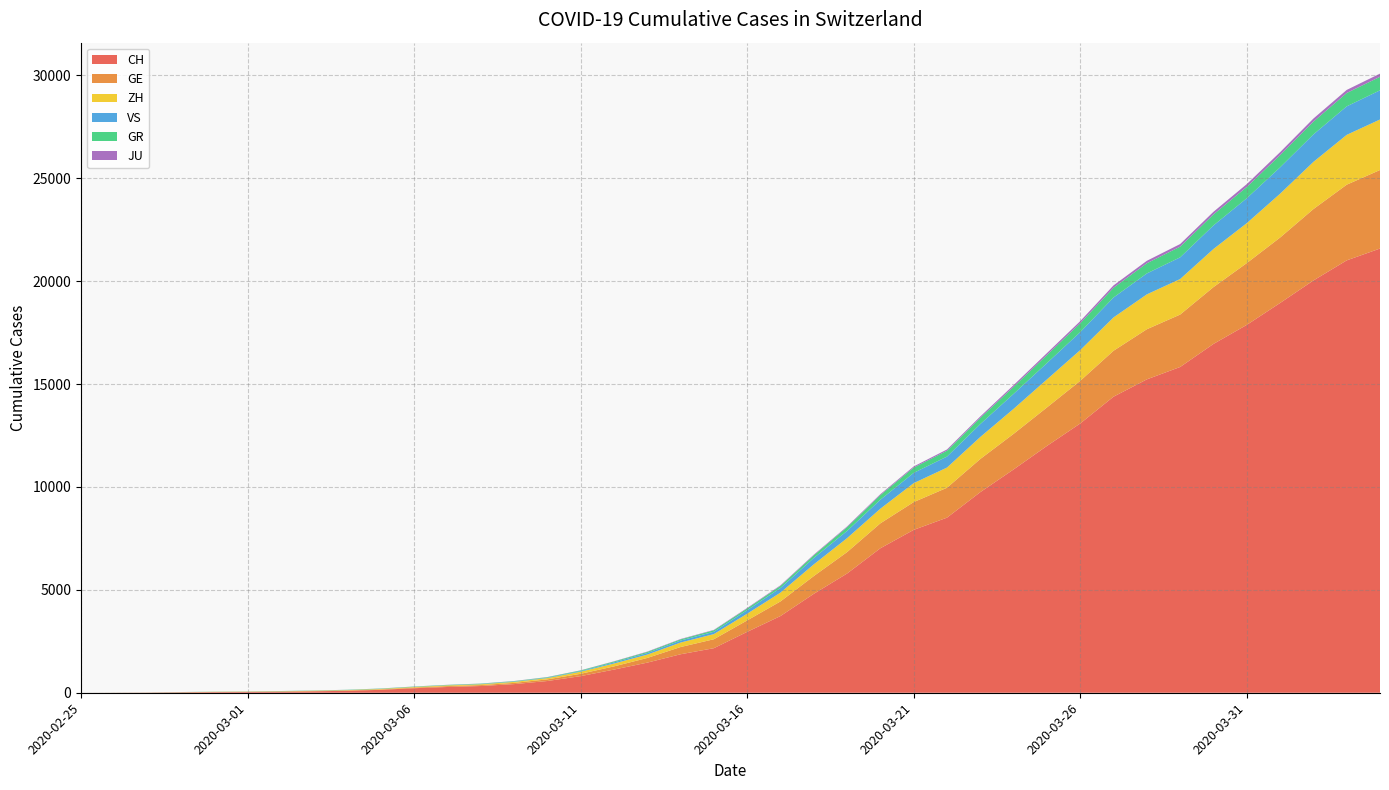

Reading right to left, transcribe all the data shown in this chart.

CH: 21587	21011	20034	18940	17876	16951	15831	15229	14388	13085	11994	10853	9749	8509	7915	7022	5794	4807	3727	2959	2165	1870	1463	1125	807	570	419	327	280	219	142	97	69	50	36	30	20	8	4	0
GE: 3816	3678	3469	3180	3003	2761	2547	2436	2231	2073	1870	1729	1611	1453	1350	1212	1041	863	710	556	435	351	227	155	114	80	60	45	43	30	20	16	14	11	10	9	5	1	1	0
ZH: 2455	2422	2294	2130	1941	1853	1727	1695	1621	1494	1362	1216	1070	981	922	711	679	568	429	326	250	218	163	140	101	62	49	40	34	29	23	15	13	10	7	6	2	2	0	0
GR: 657	649	622	592	547	535	519	495	474	433	393	343	300	284	258	226	182	128	101	84	71	56	53	43	31	22	18	18	17	16	14	12	9	9	6	6	6	2	2	0
VS: 1418	1385	1334	1282	1211	1144	1055	1017	968	874	793	728	628	535	498	436	349	312	225	172	115	98	76	53	30	22	17	12	7	6	5	4	3	3	2	1	1	0	0	0
JU: 154	149	149	145	140	128	127	119	114	100	92	82	69	61	54	44	36	32	29	25	19	18	17	12	7	7	7	5	5	4	4	2	2	1	1	1	1	1	0	0